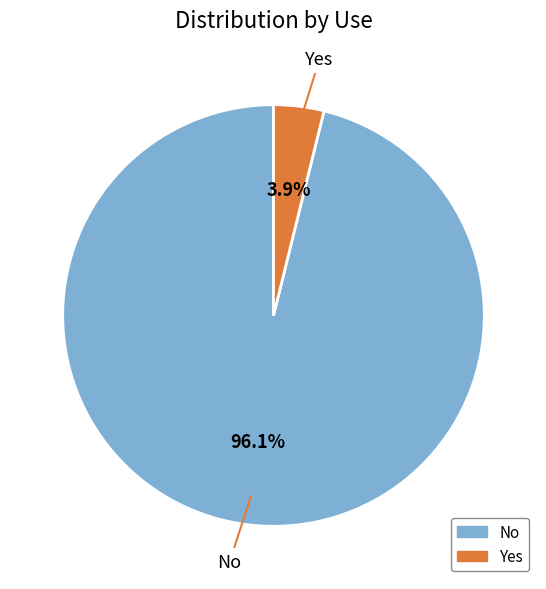

What is the largest slice in the pie chart?

No